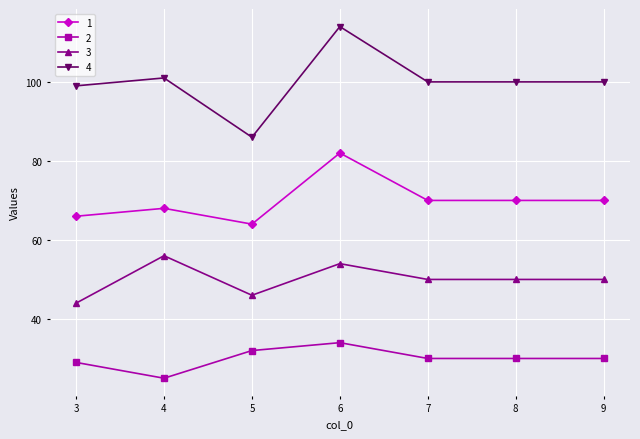

Which series has the largest range (max minus min)?

4